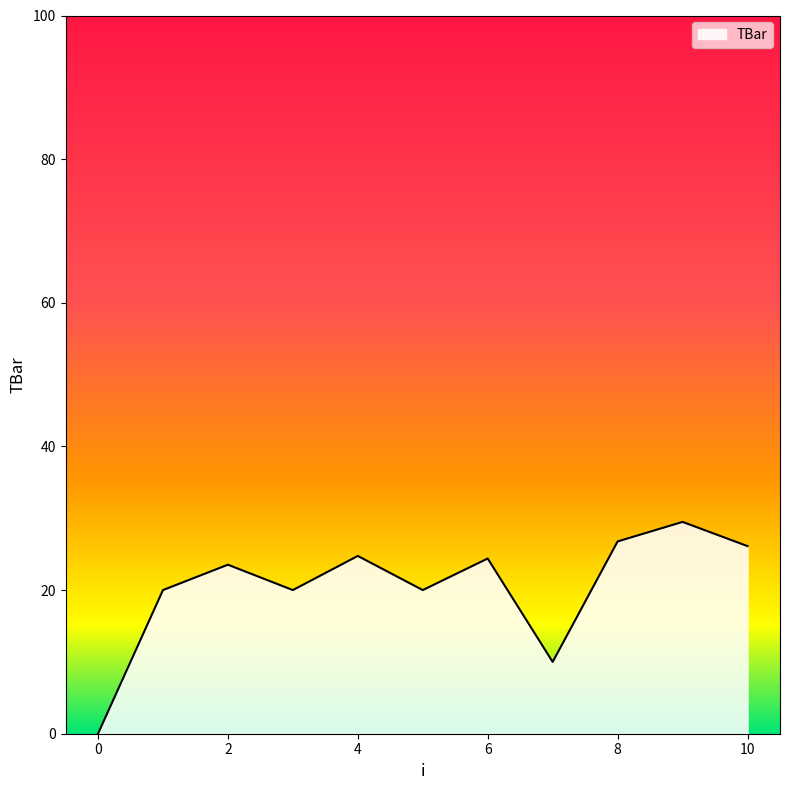

How many interior local valleys (lower than both neighbors) does the data have?

3